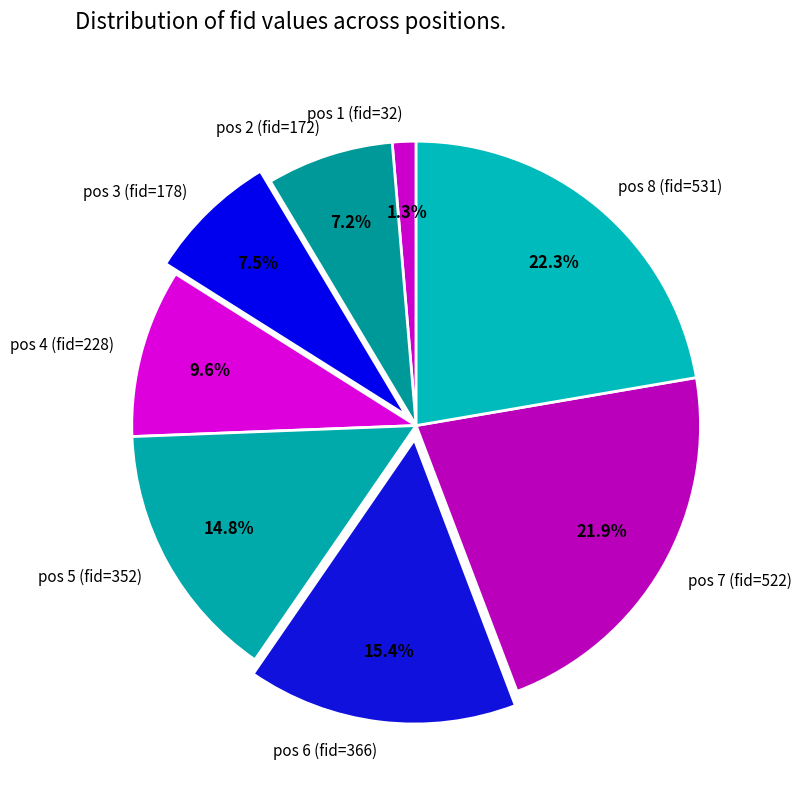

Count the number of slices in the pie.

8